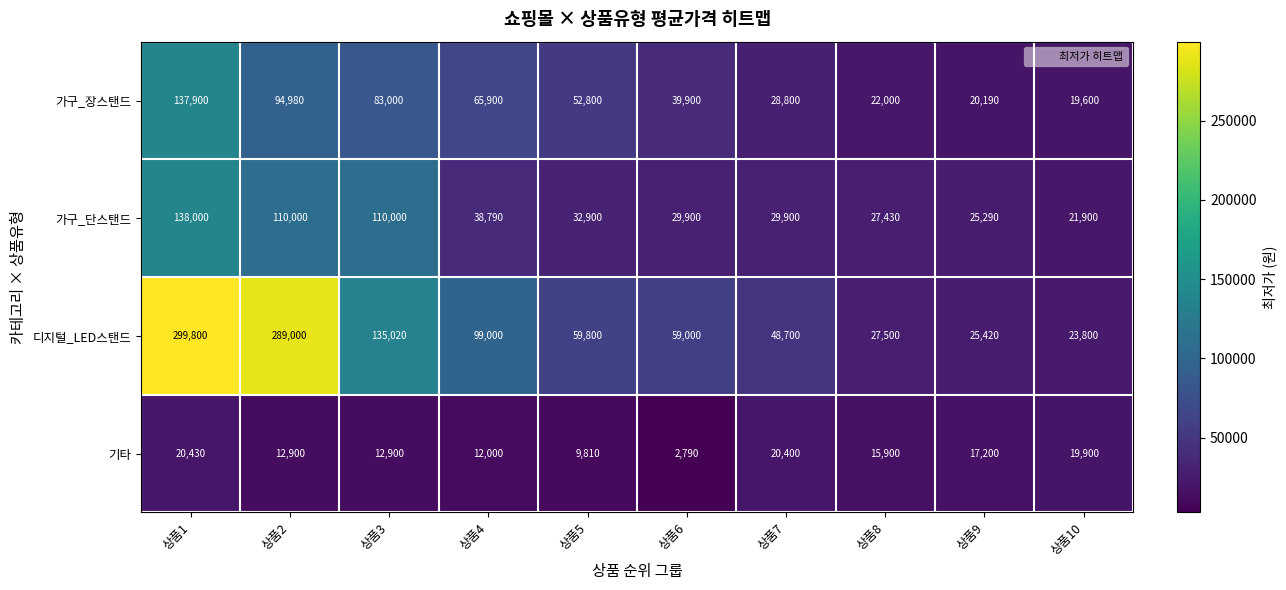

Which series has the largest range (max minus min)?

디지털_LED스탠드